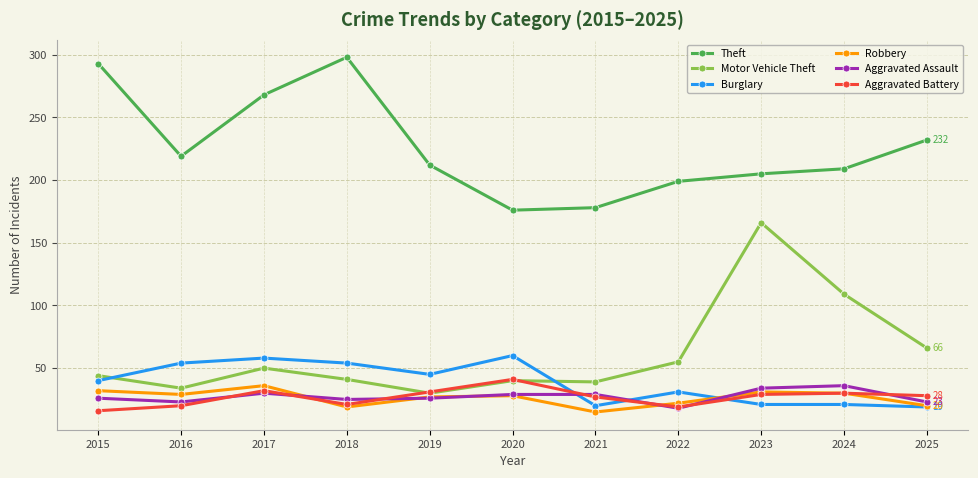

Is the value of Motor Vehicle Theft at 2022 greater than the value of Aggravated Battery at 2022?

Yes